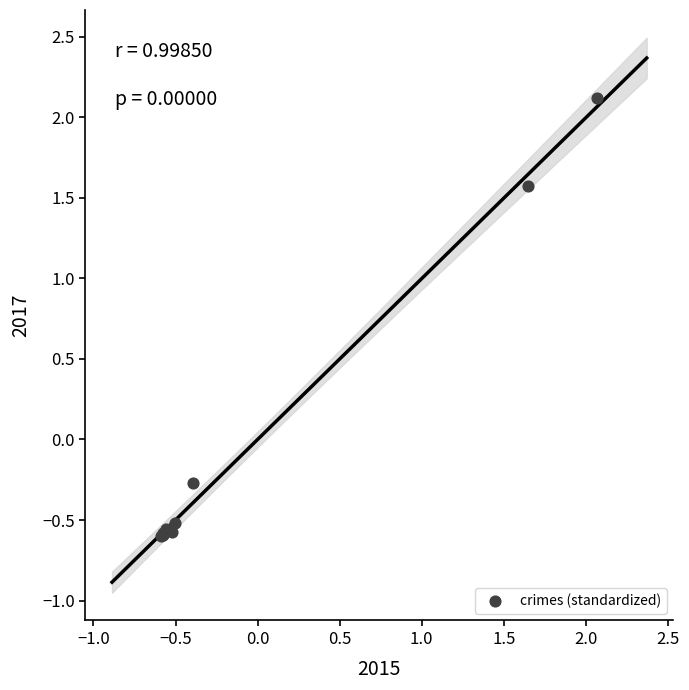

What Y value in the scatter plot is closest to 0?

-0.3